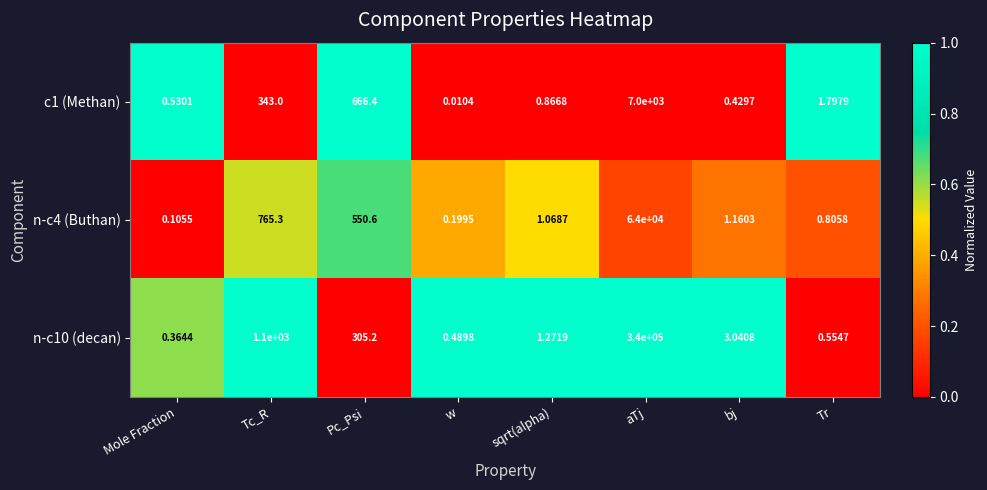

At which category is the sum across all series the highest?

aTj